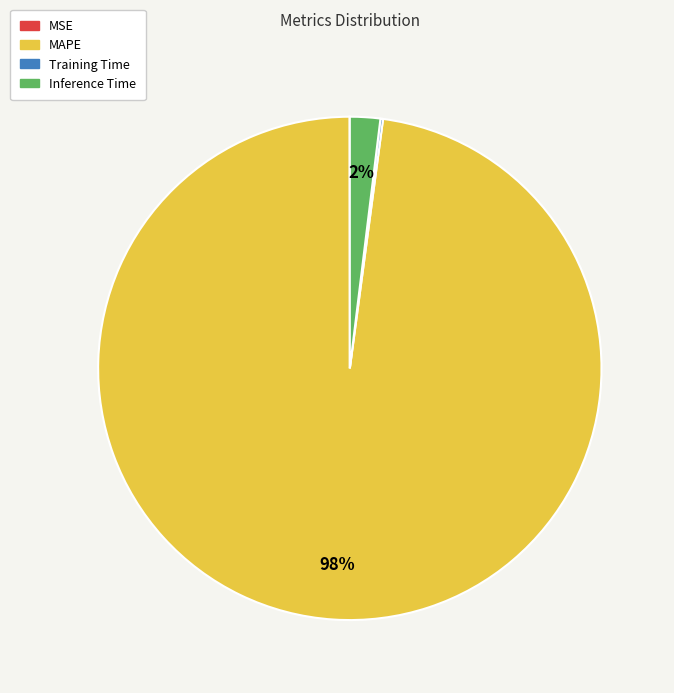

Which has a higher value, MAPE or Inference Time?

MAPE